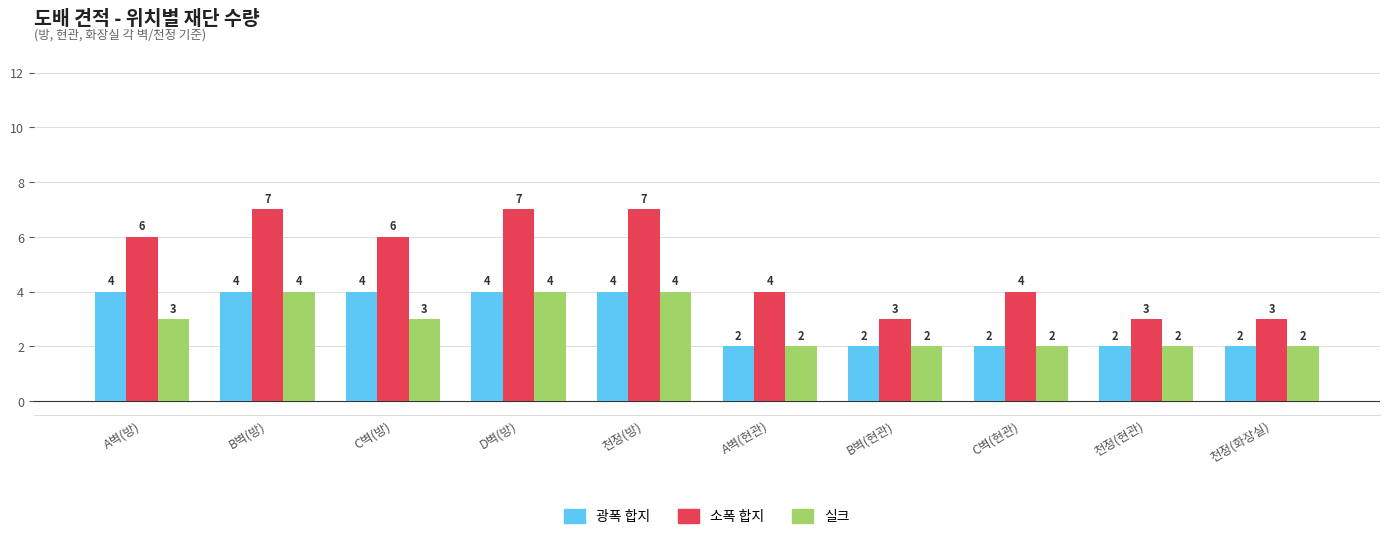

What is the sum of all 광폭 합지 values?

30